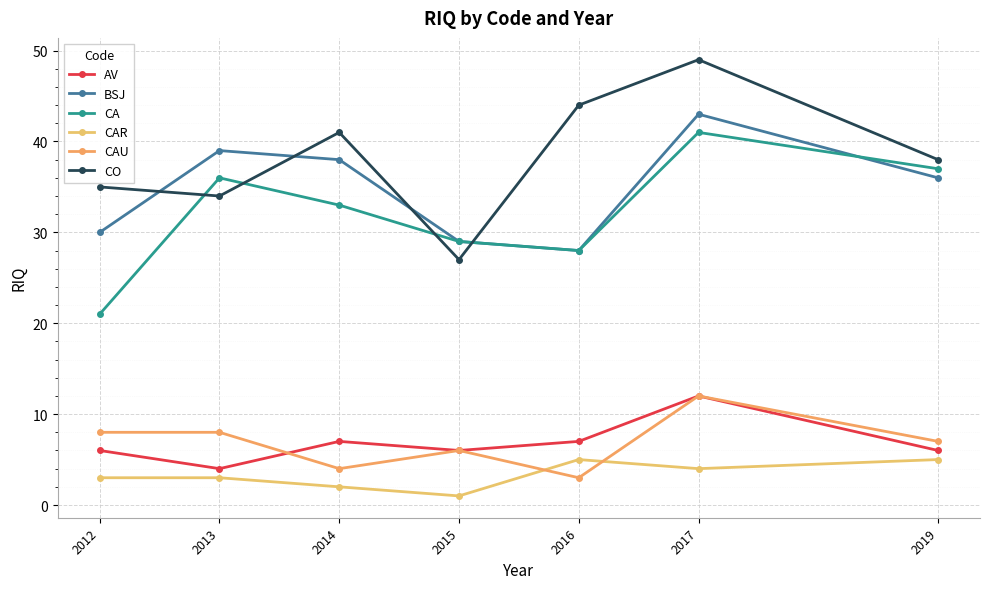

What is the difference between the BSJ values at 2019 and 2016?

8